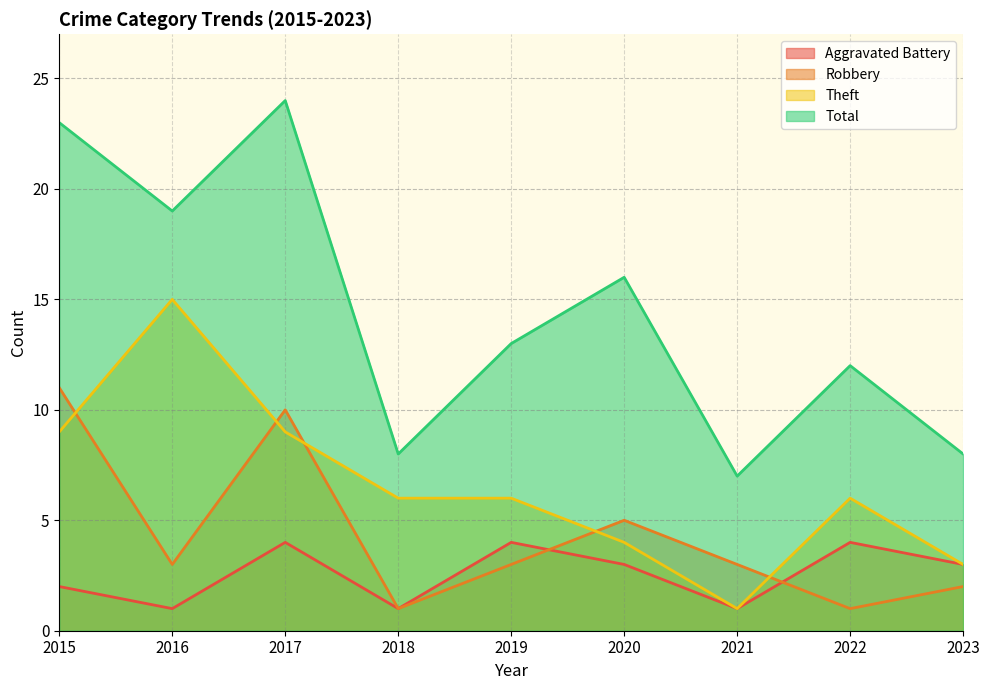

At how many categories does at least one series exceed 1?

9